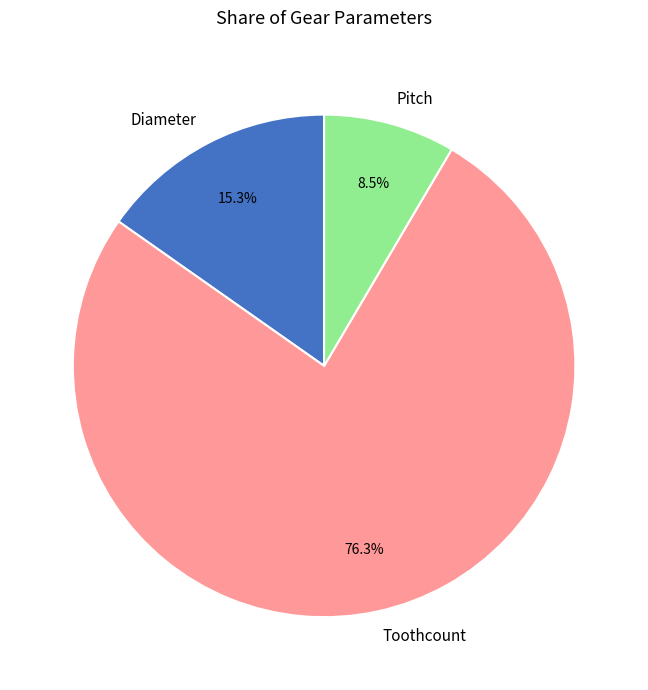

Which category accounts for the majority?

Toothcount